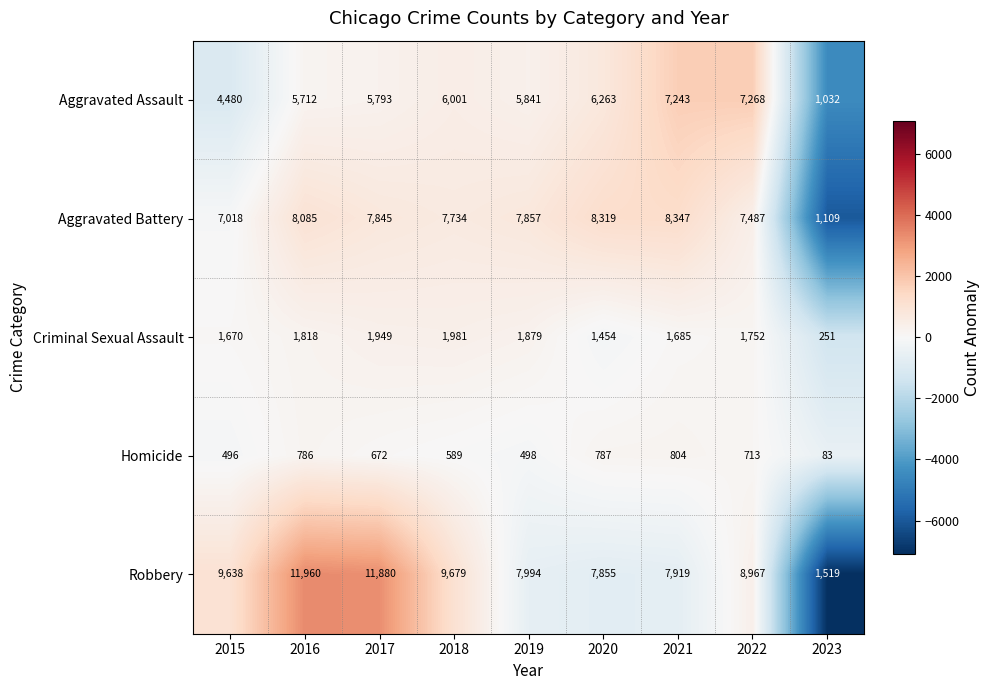

How many values in the Homicide series are below 672?

4